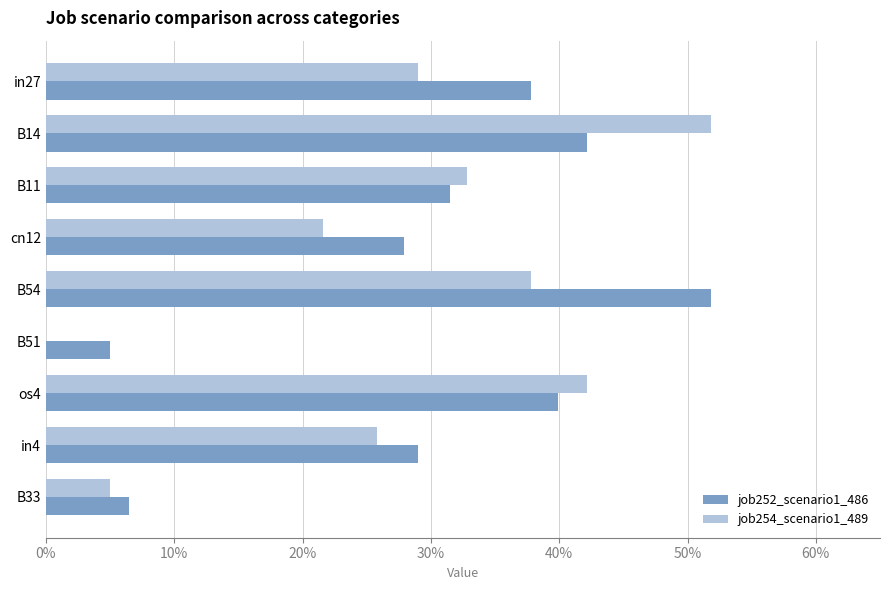

What are all the series names shown in the legend?

job252_scenario1_486, job254_scenario1_489